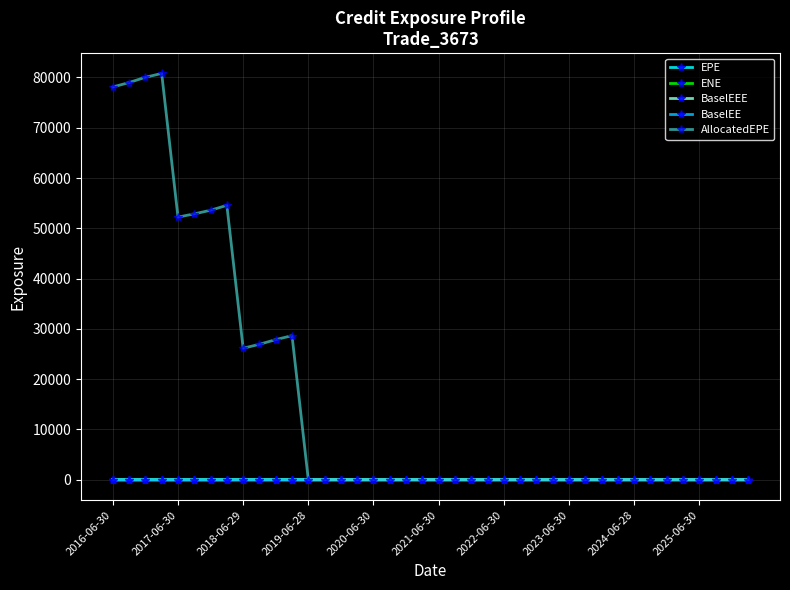

What is the average value of the ENE series?

0.3